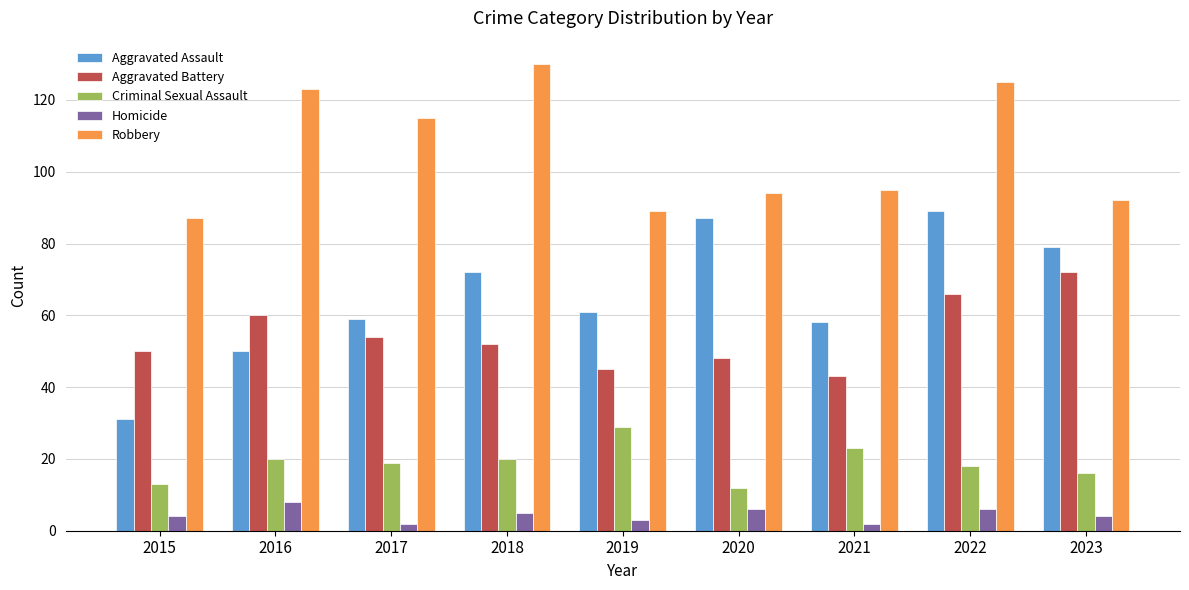

How many bars are there in each group?

5